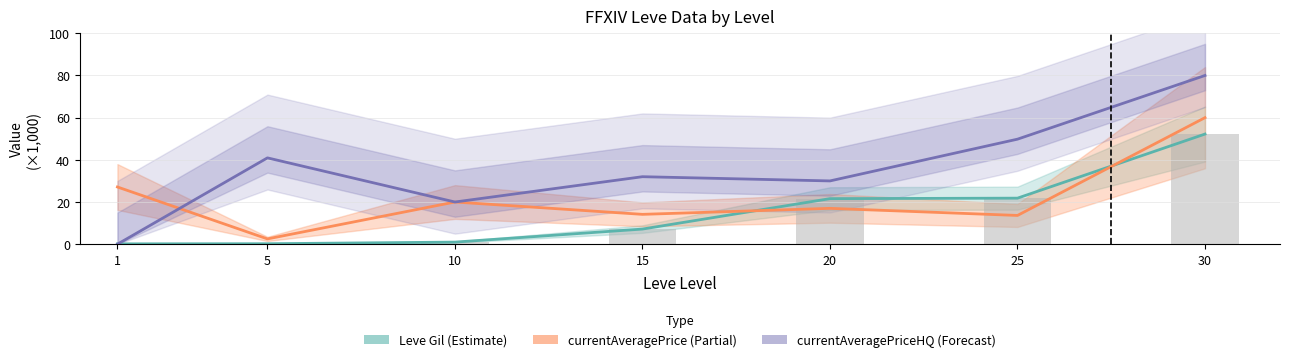

What is the difference between the Leve EXP (bars) values at 5 and 25?

21.2